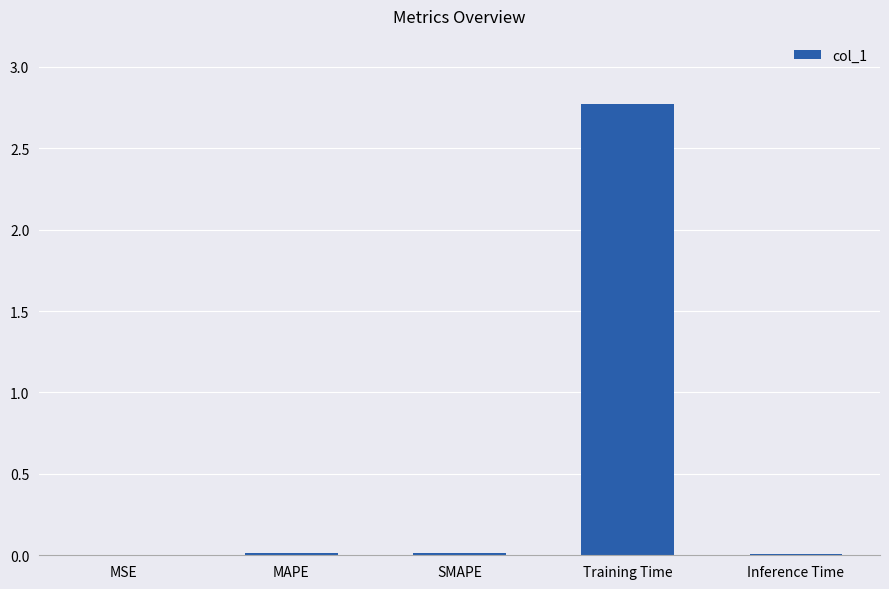

True or false: the data shows 4.7 at Training Time.

False